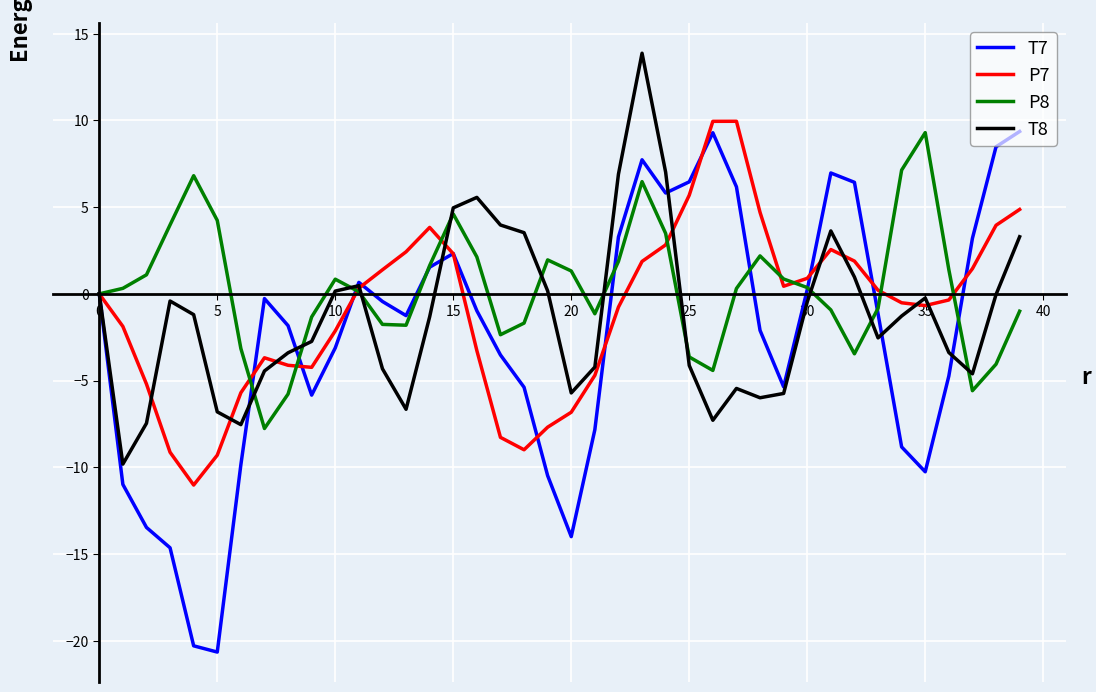

At how many categories does at least one series exceed 8?

6